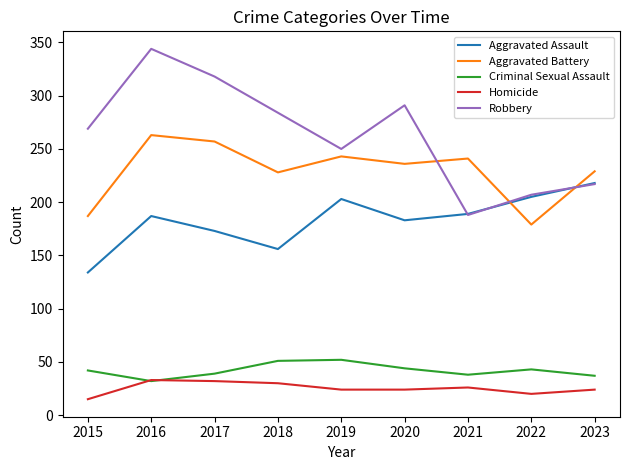

What is the approximate value of Homicide at 2018?

30